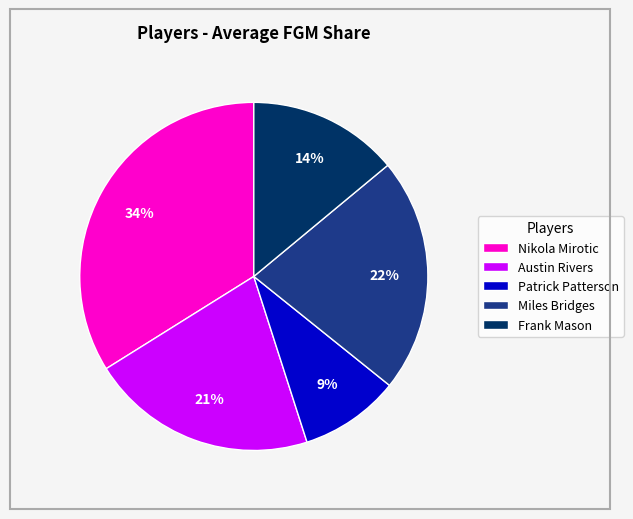

To the nearest percent, what percentage of the pie is Frank Mason?

14%